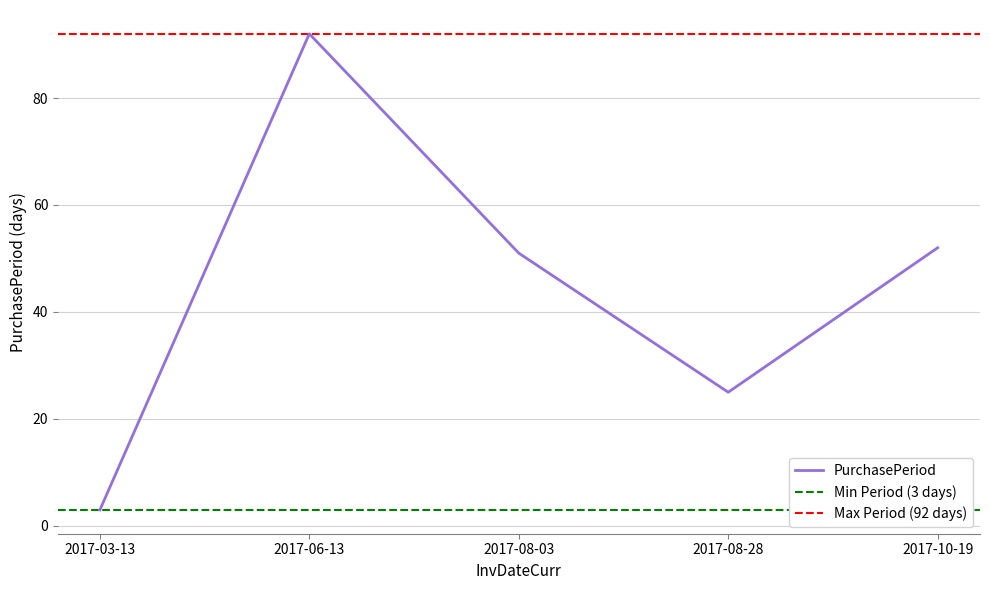

Which category has the highest value across all series?

2017-06-13